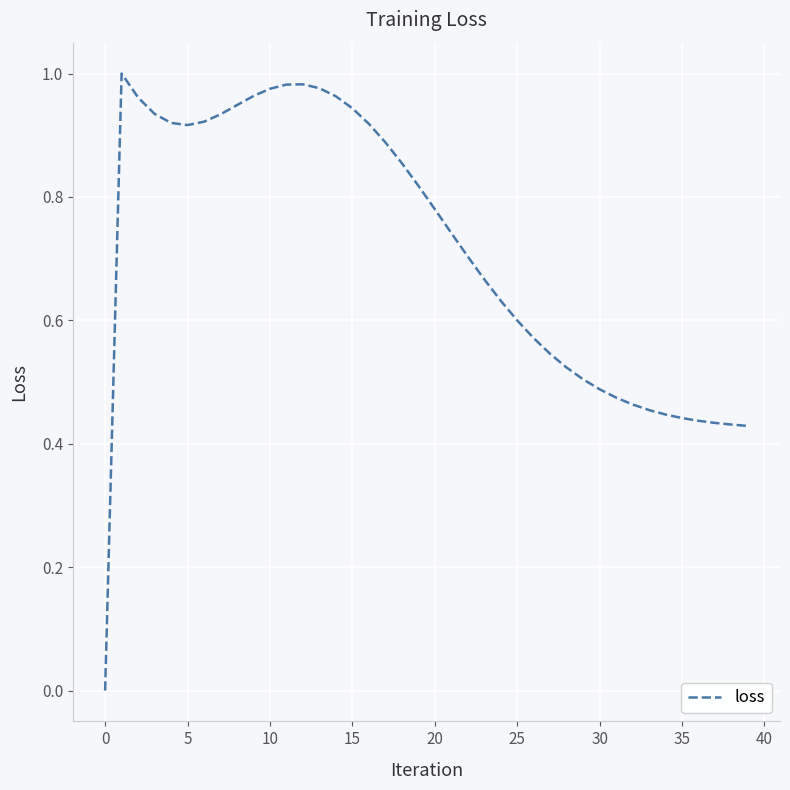

Does the chart have visible grid lines?

Yes